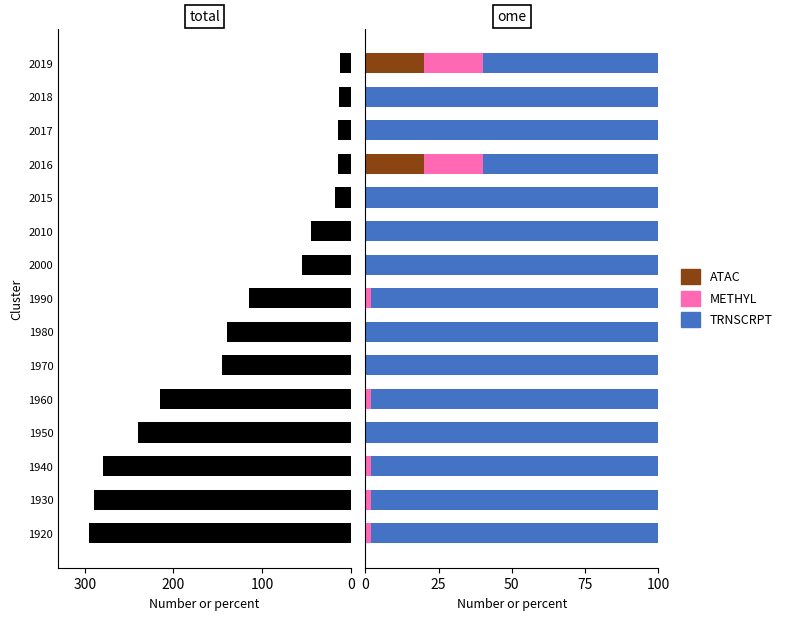

Which has a higher value, 2016 or 1950?

1950